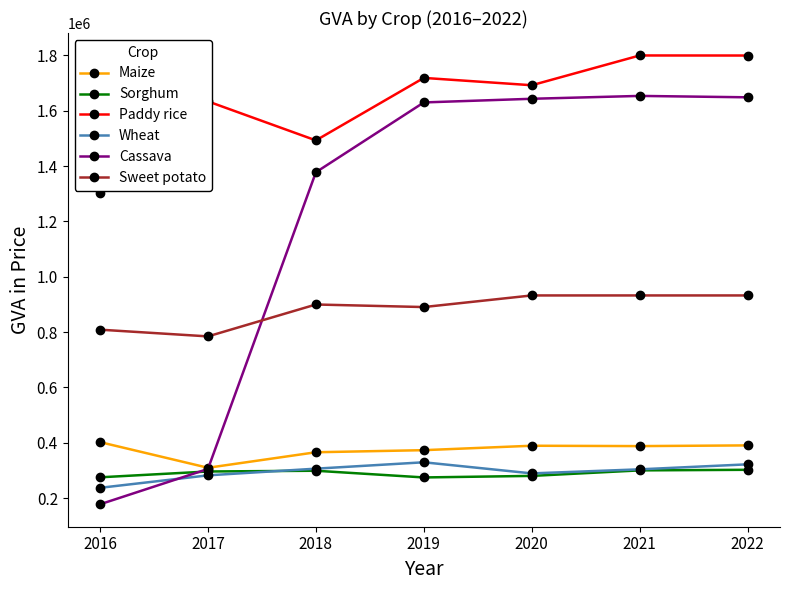

What is the spread (max minus min) of values at 2019?

1443912